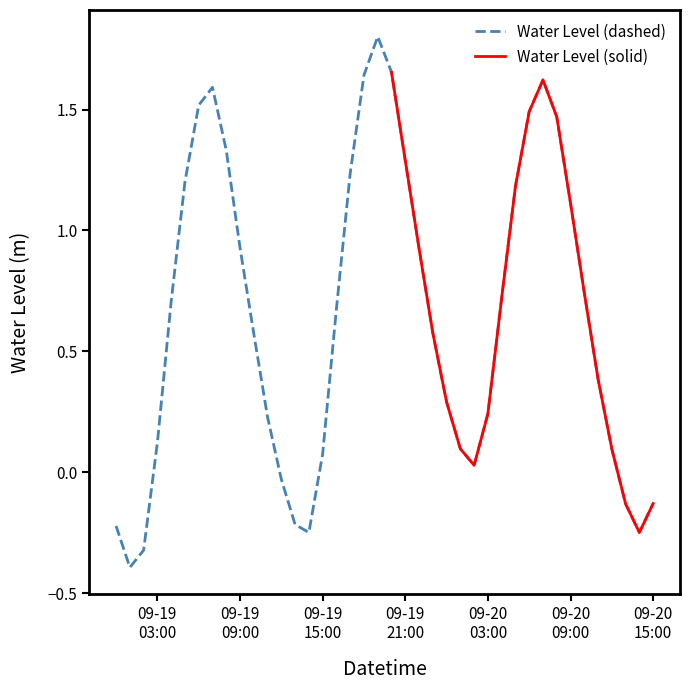

What is the change in value from 2023-09-19 15:00:00 to 2023-09-19 19:00:00?

+1.7